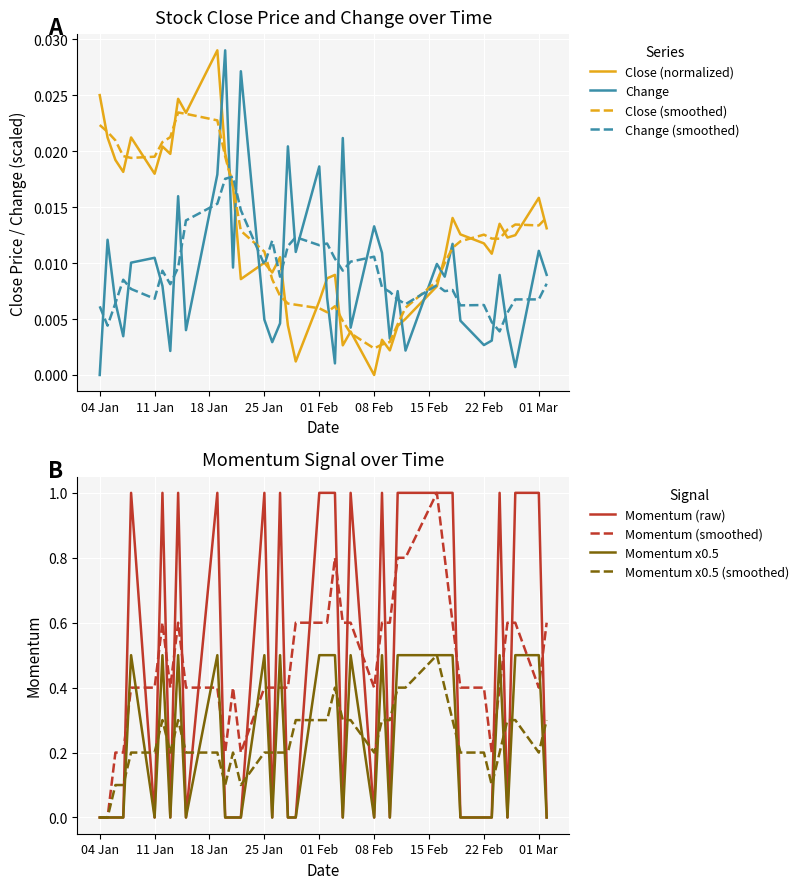

List the series in order of their peak value, highest first.

Momentum, Close, Change